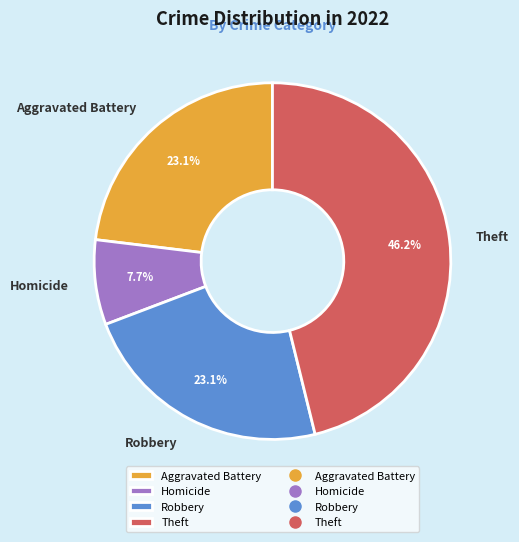

What percentage do Theft and Aggravated Battery together represent?

69.2%